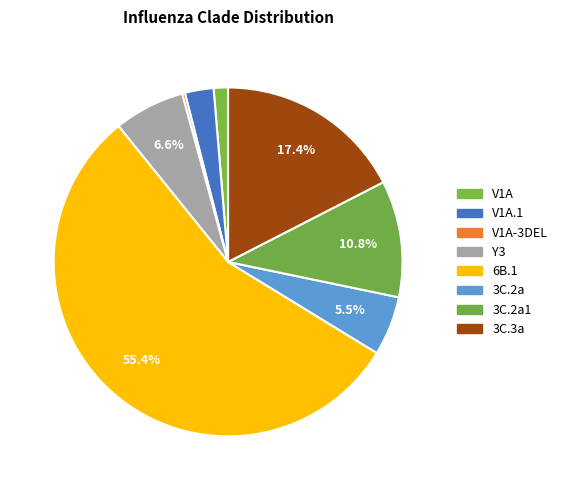

To the nearest percent, what percentage of the pie is V1A?

1%